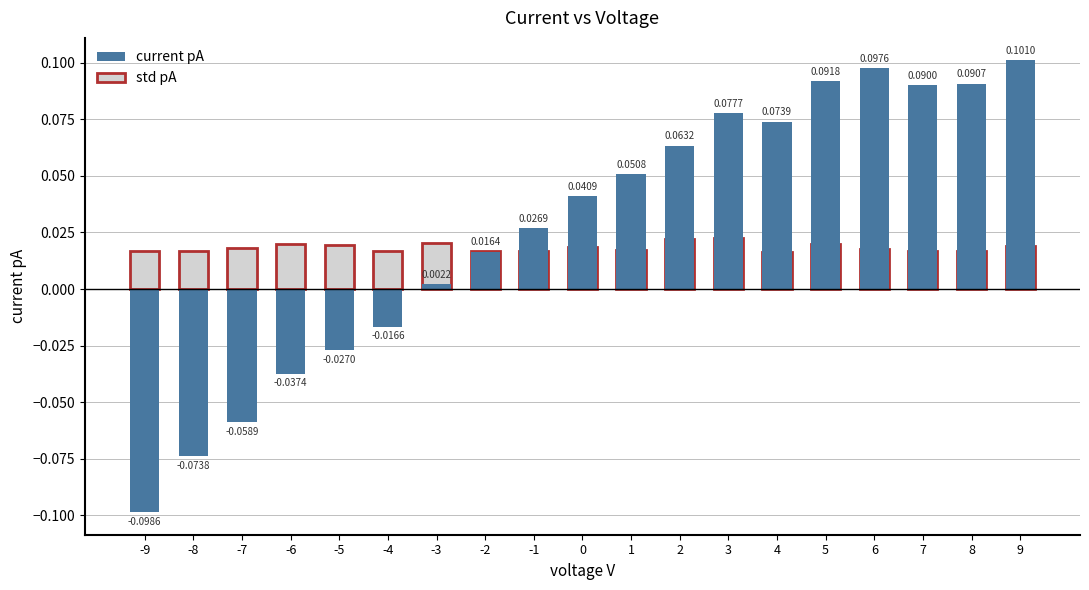

How many positive values does the current pA series have?

13